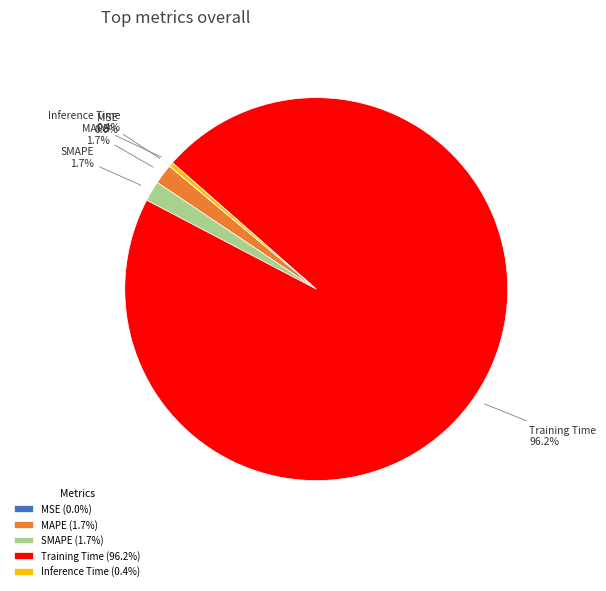

Is there any slice that represents more than half of the pie?

Yes